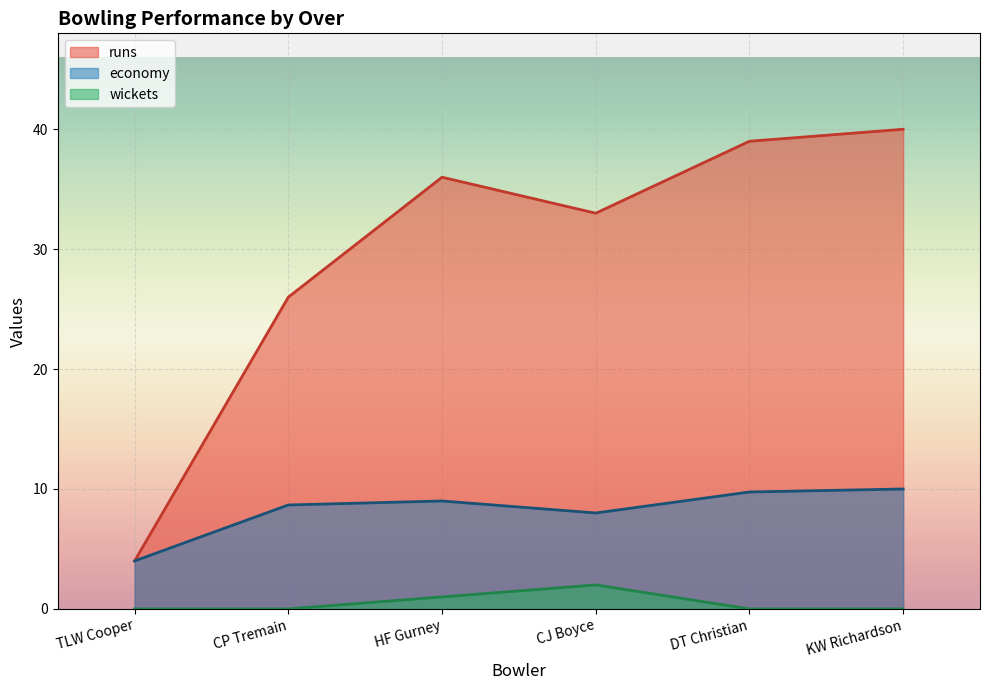

What is the average value of the economy series?

8.2